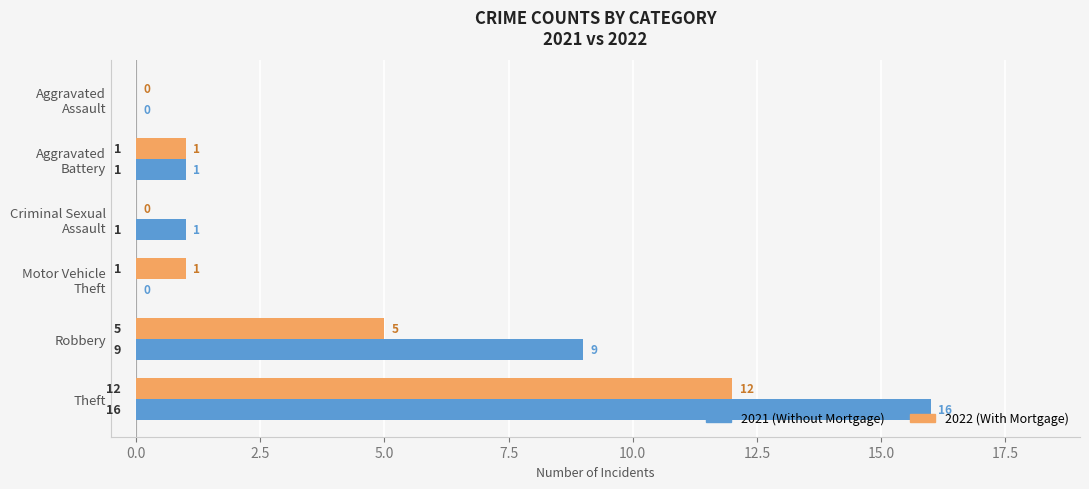

At which category is the sum across all series the highest?

Theft